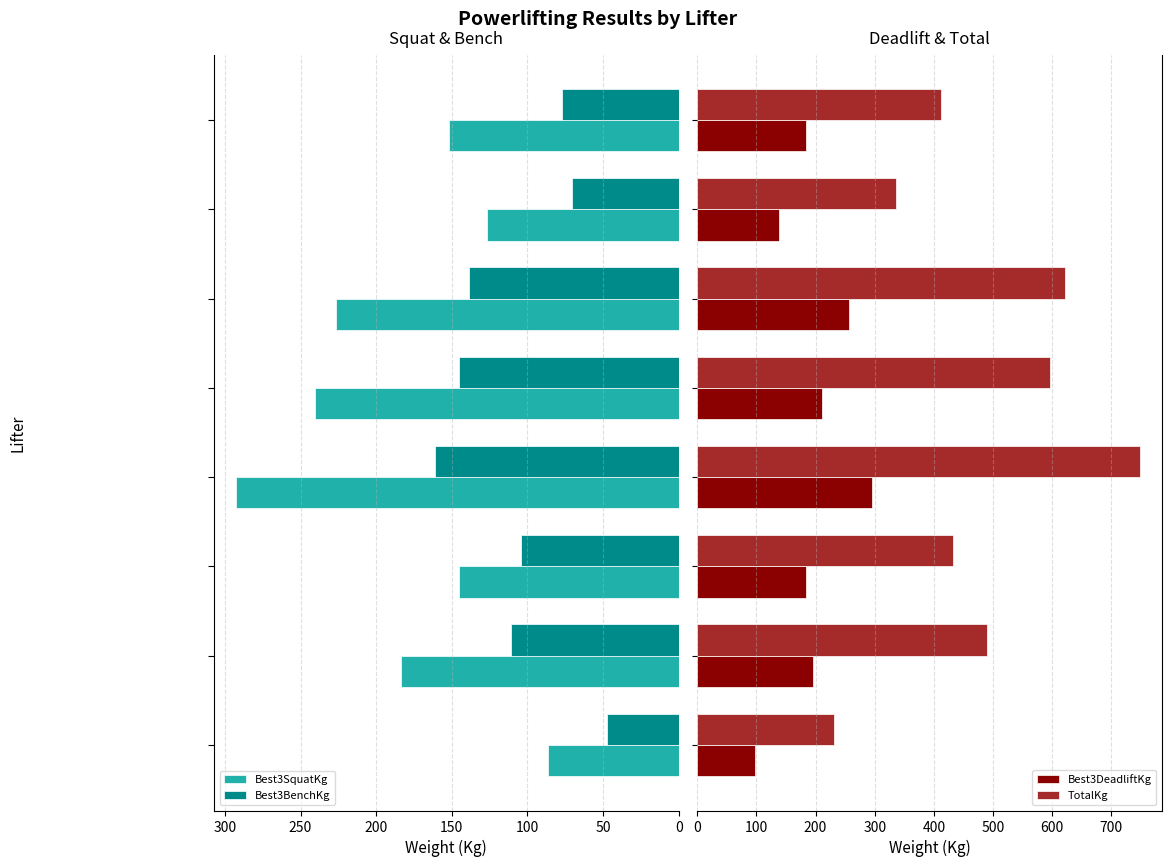

What is the average value of the Best3DeadliftKg series?

195.0